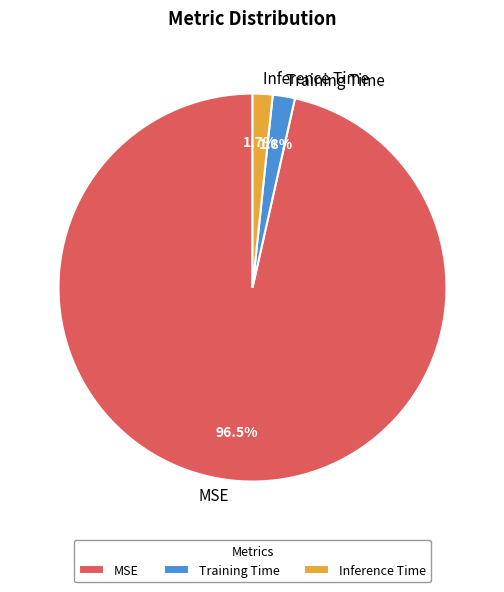

Is it true that Inference Time is 2% of the pie?

True